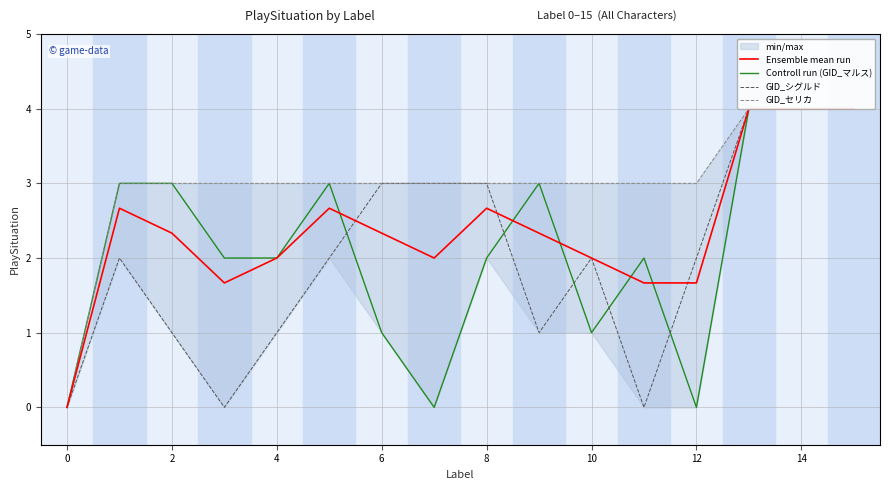

Which series has the widest spread of values?

Ensemble mean run